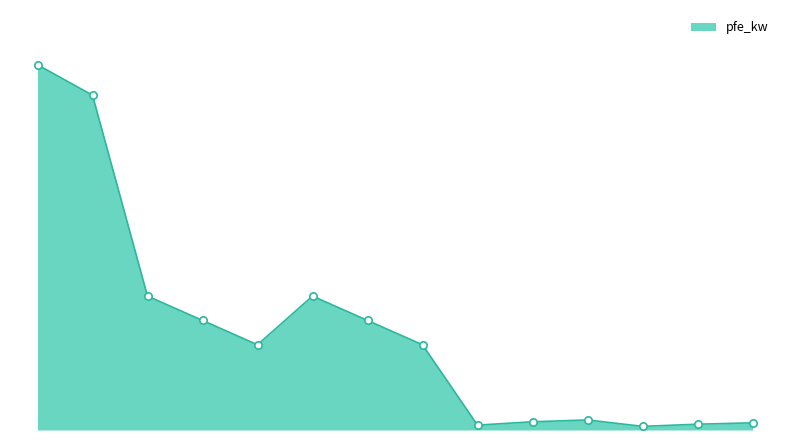

Does the chart have visible grid lines?

No